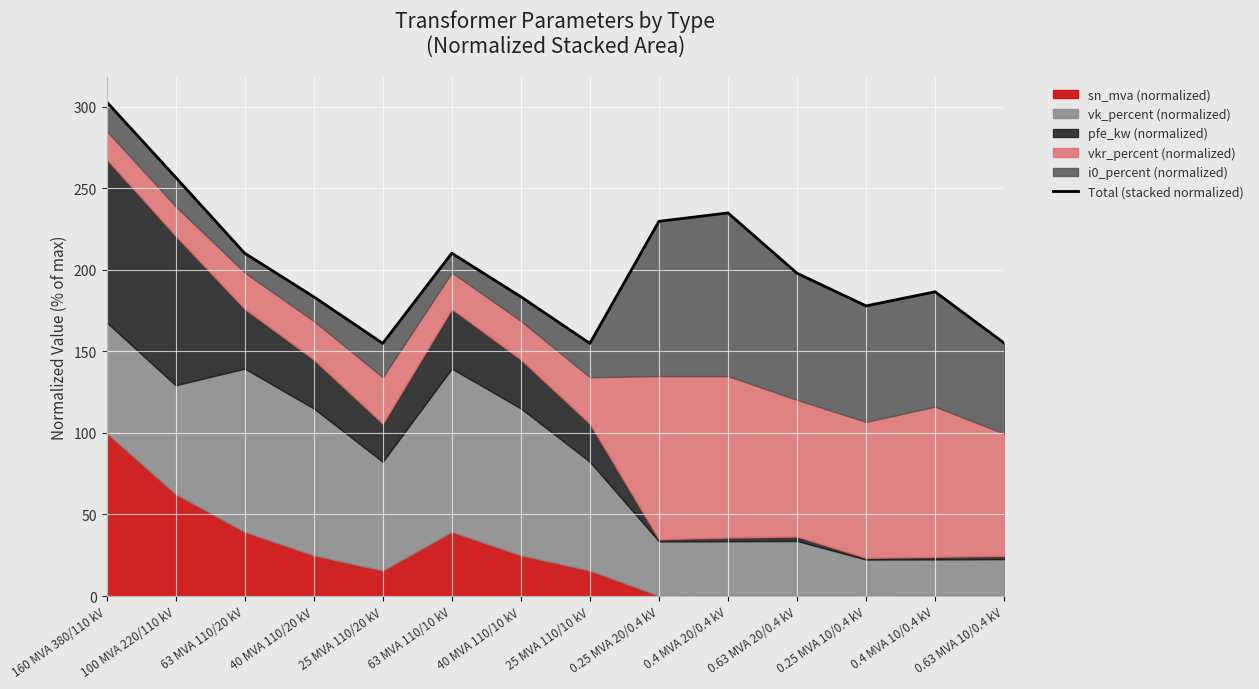

What is the label of the 13th point from the left?

0.4 MVA 10/0.4 kV